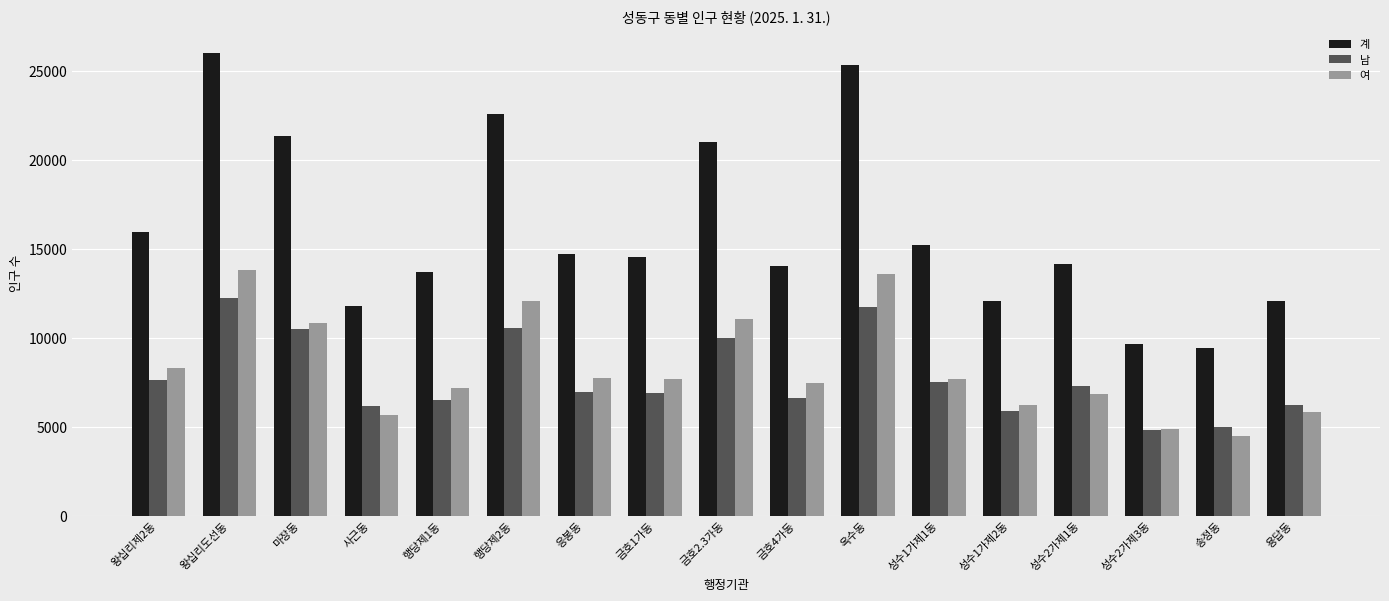

The value of 계 at 송정동 is 5948. True or false?

False